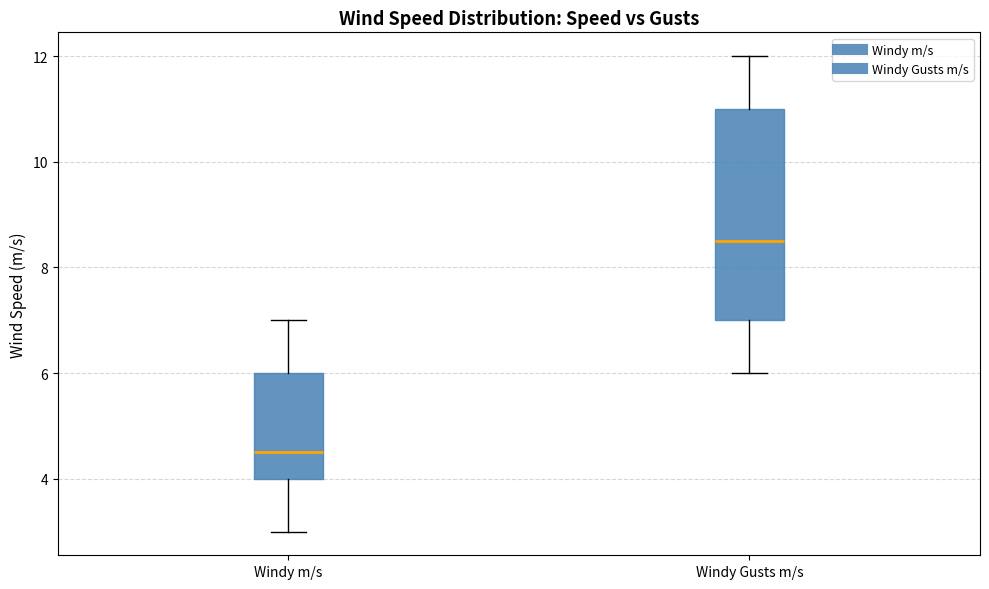

Reading left to right, read every box against the y-axis: the position of its median line, the range the box covers, and the ends of its whiskers. The values are not printed on the chart, so give them approximately, as read against the axis.

Windy m/s: median 4.6, box 4.0 to 6.0, whiskers 3.0 to 7.0
Windy Gusts m/s: median 8.6, box 7.0 to 11.0, whiskers 6.0 to 12.0